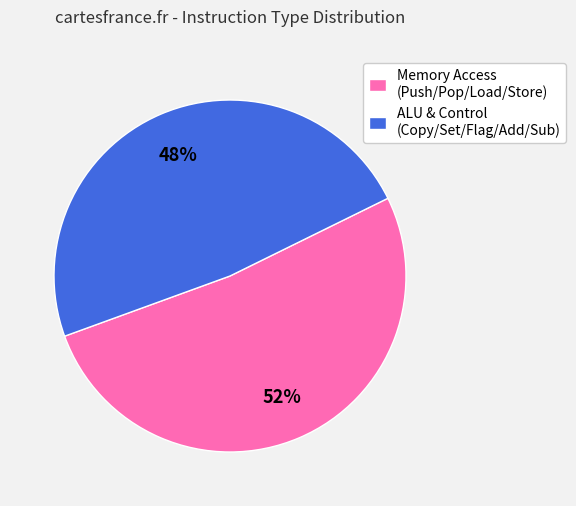

Do ALU & Control (Copy/Set/Flag/Add/Sub) and Memory Access (Push/Pop/Load/Store) together represent more than half of the pie?

Yes